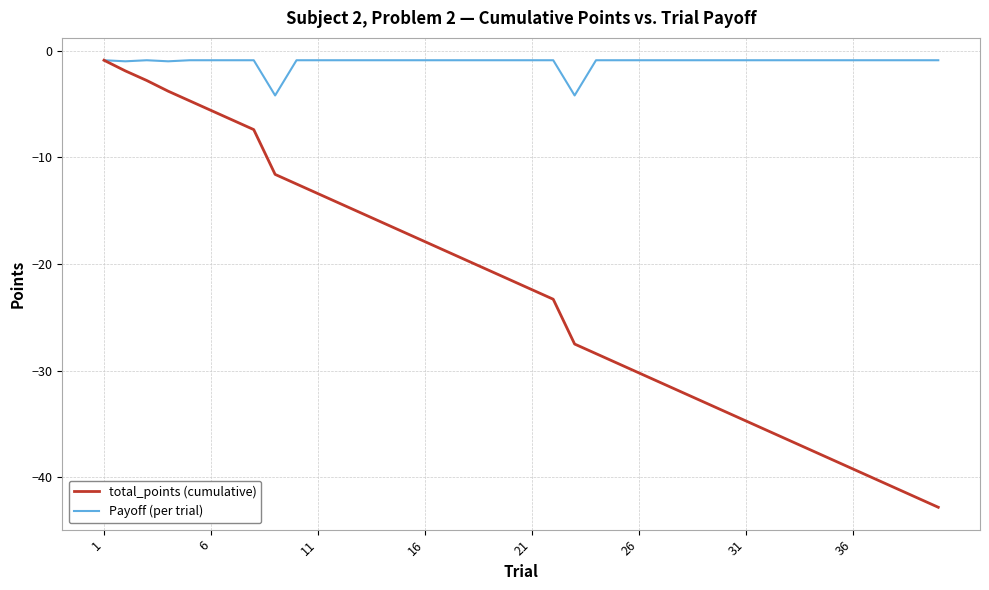

What is the minimum value shown in the chart?

-42.8